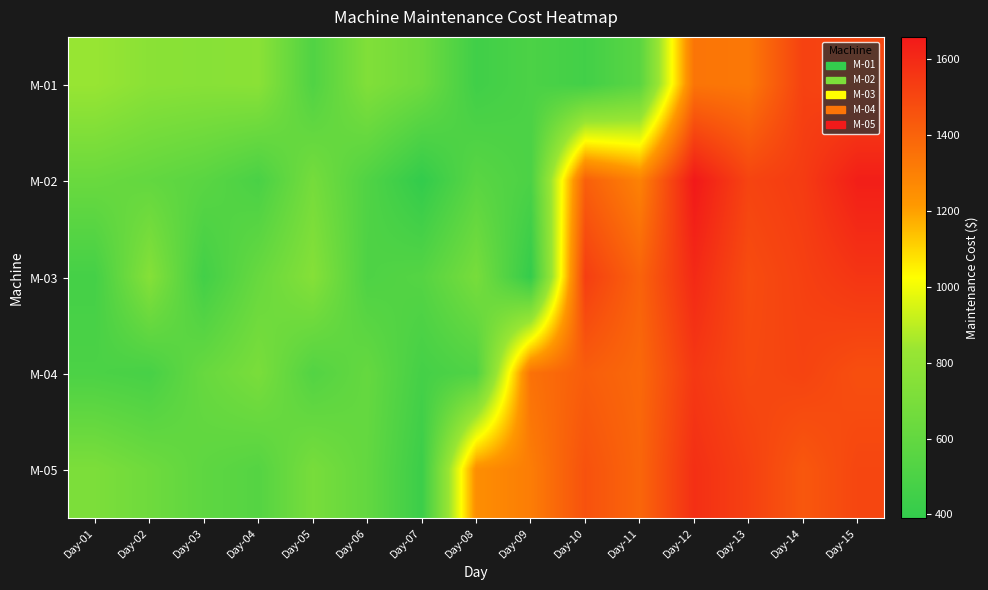

What is the spread (max minus min) of values at Day-02?

290.0